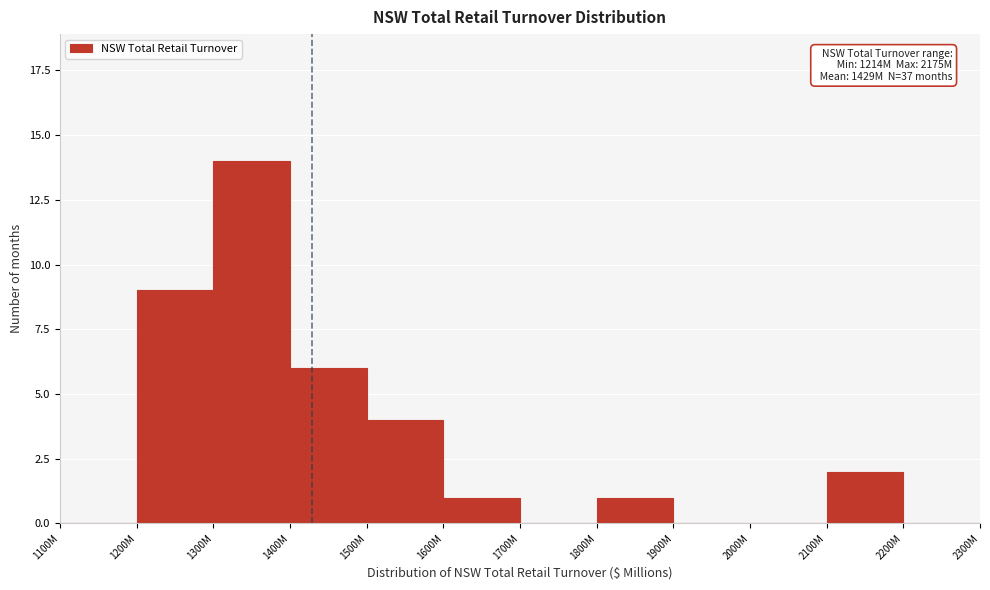

Reading left to right, what are all the values shown in this chart?

1100M=0	1200M=9	1300M=14	1400M=6	1500M=4	1600M=1	1700M=0	1800M=1	1900M=0	2000M=0	2100M=2	2200M=0